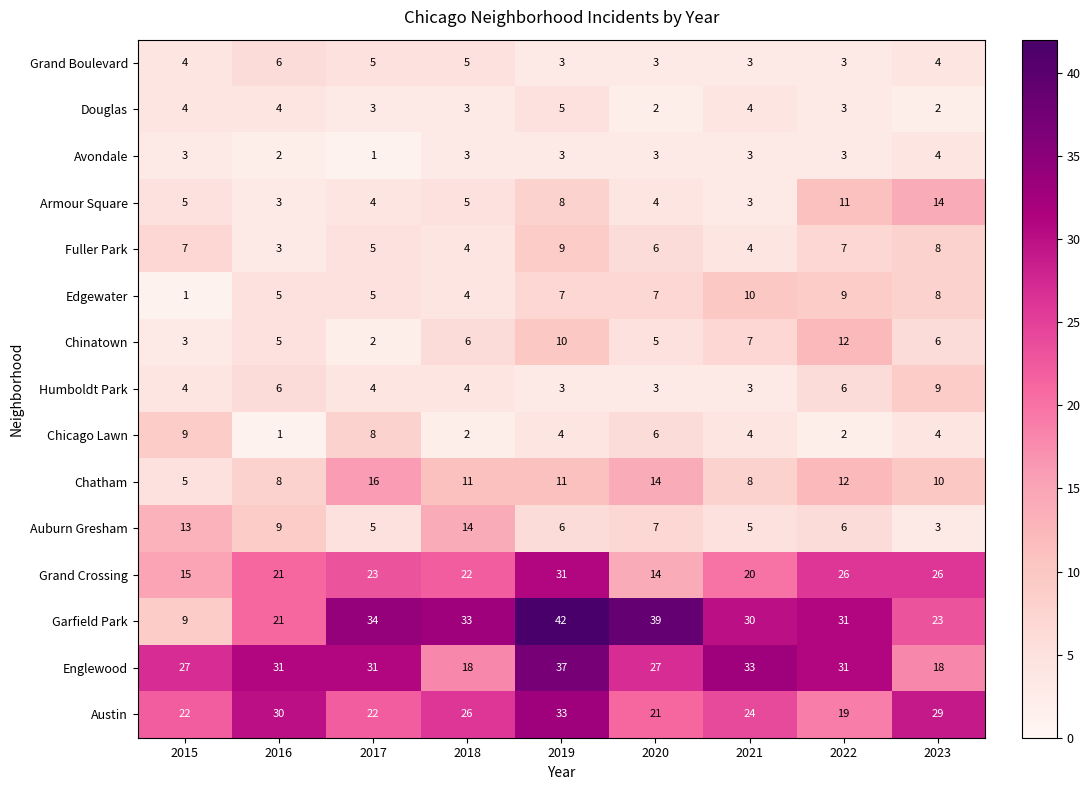

The value of Chatham at 2019 is 16. True or false?

False